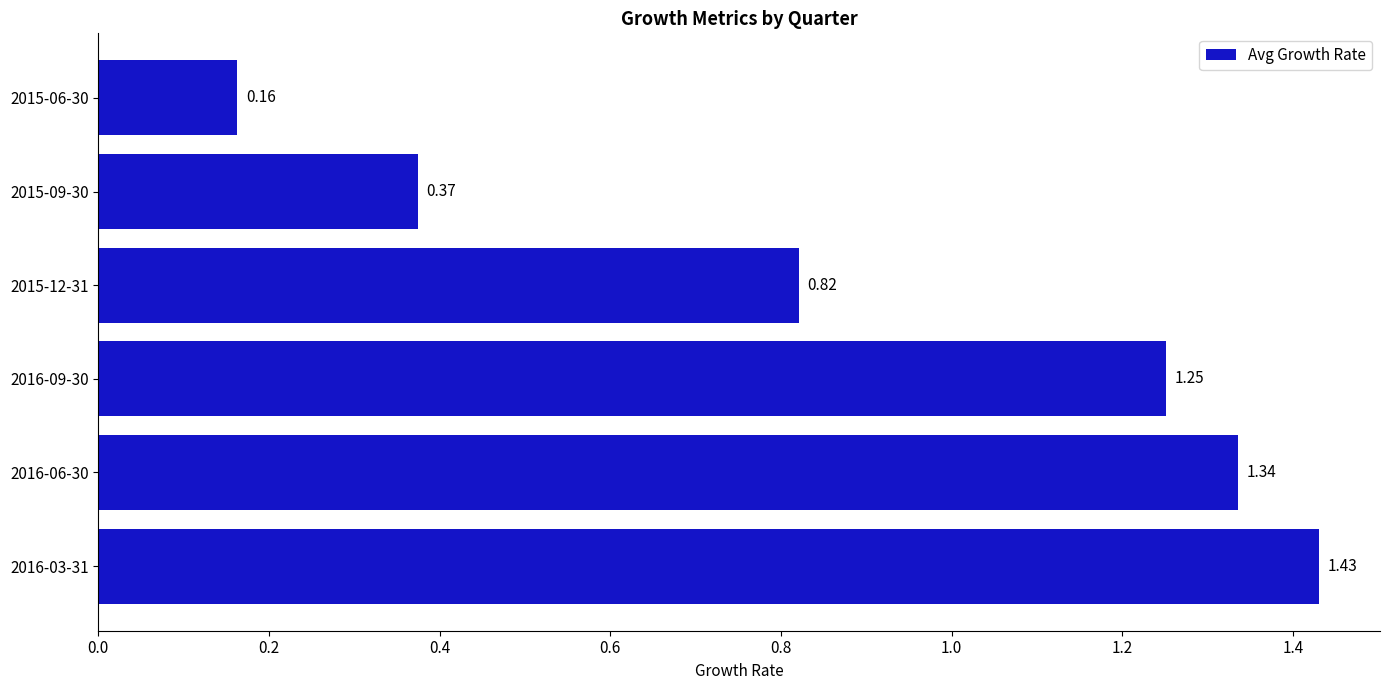

What is the difference between the values at 2016-06-30 and 2015-09-30?

1.0